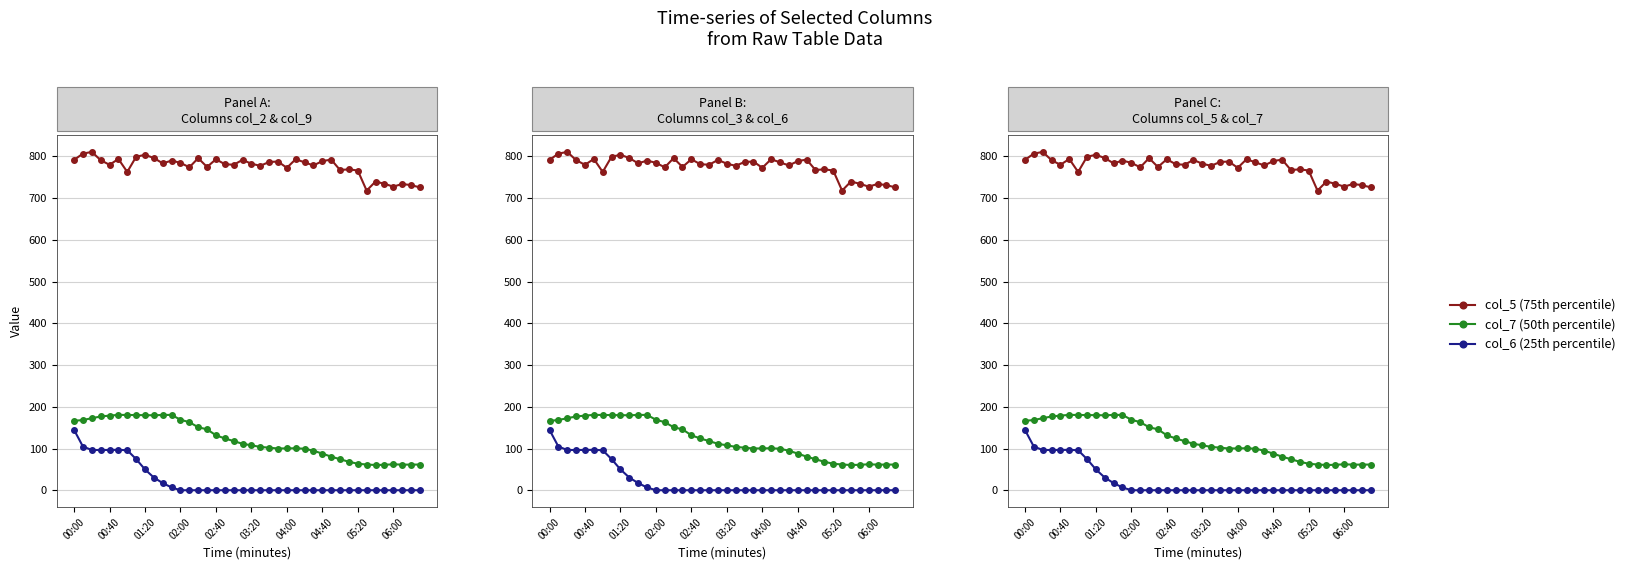

What is the difference between the second highest and minimum values in the col_6 (25th percentile) series?

104.7